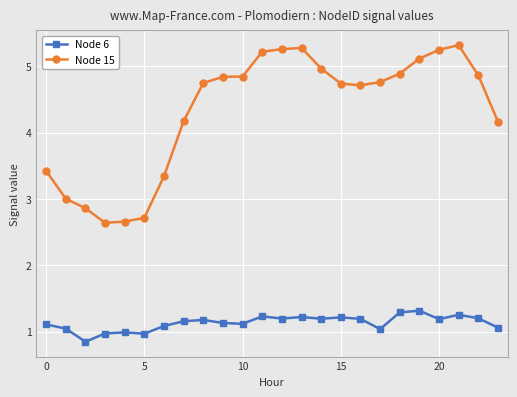

True or false: Node 6 and Node 15 cross at least once.

False